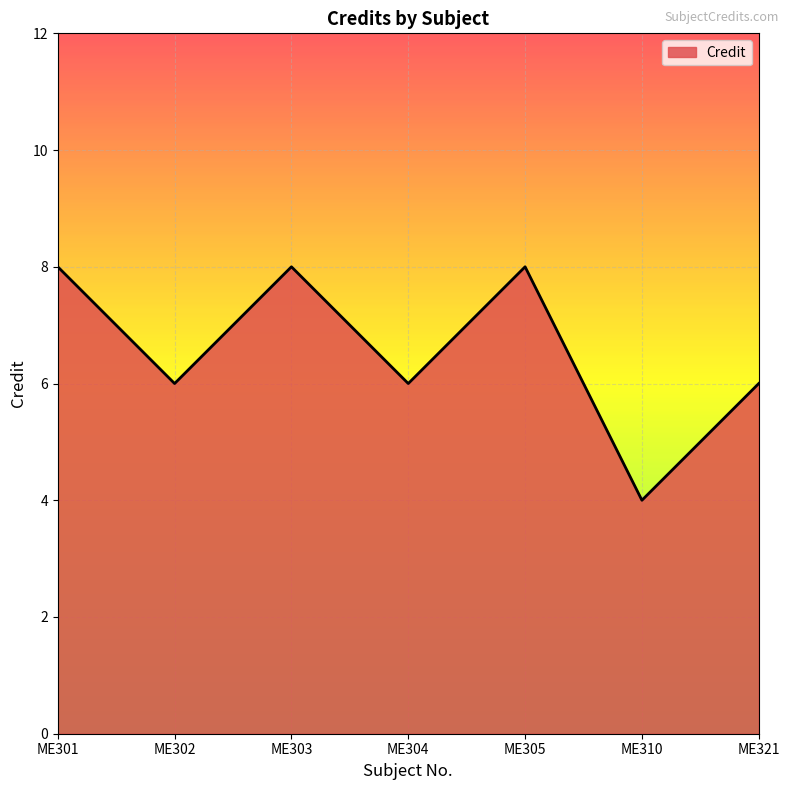

What is the ratio of the value at ME310 to the value at ME305?

0.5